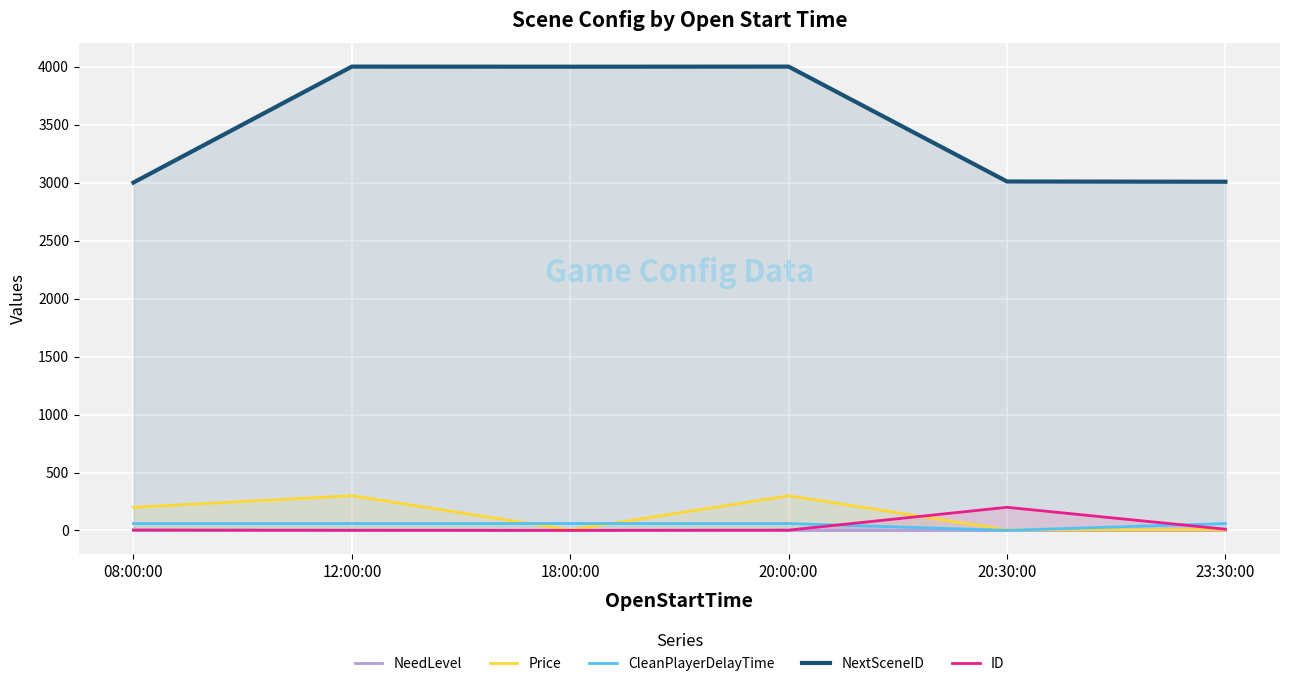

Where is the first local minimum for ID?

18:00:00